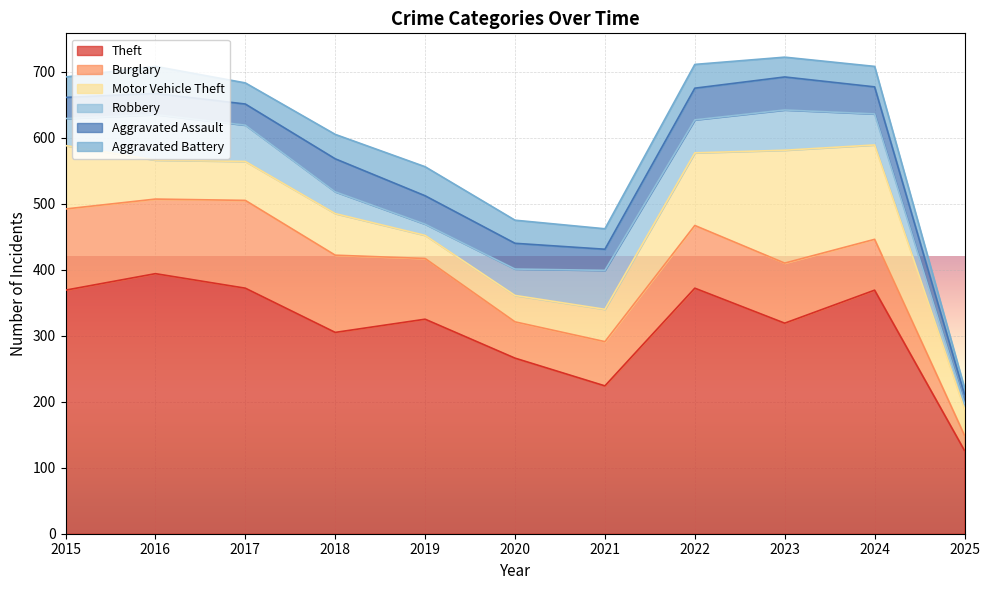

Which series has the largest range (max minus min)?

Theft